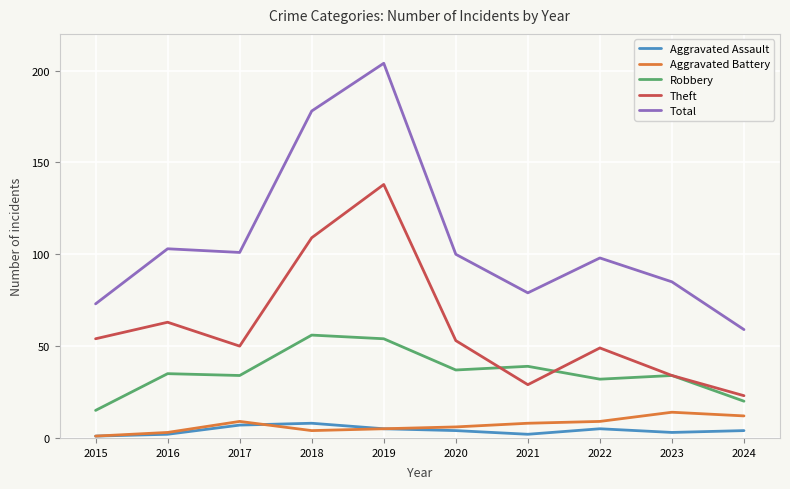

Where is the first local maximum for Theft?

2016